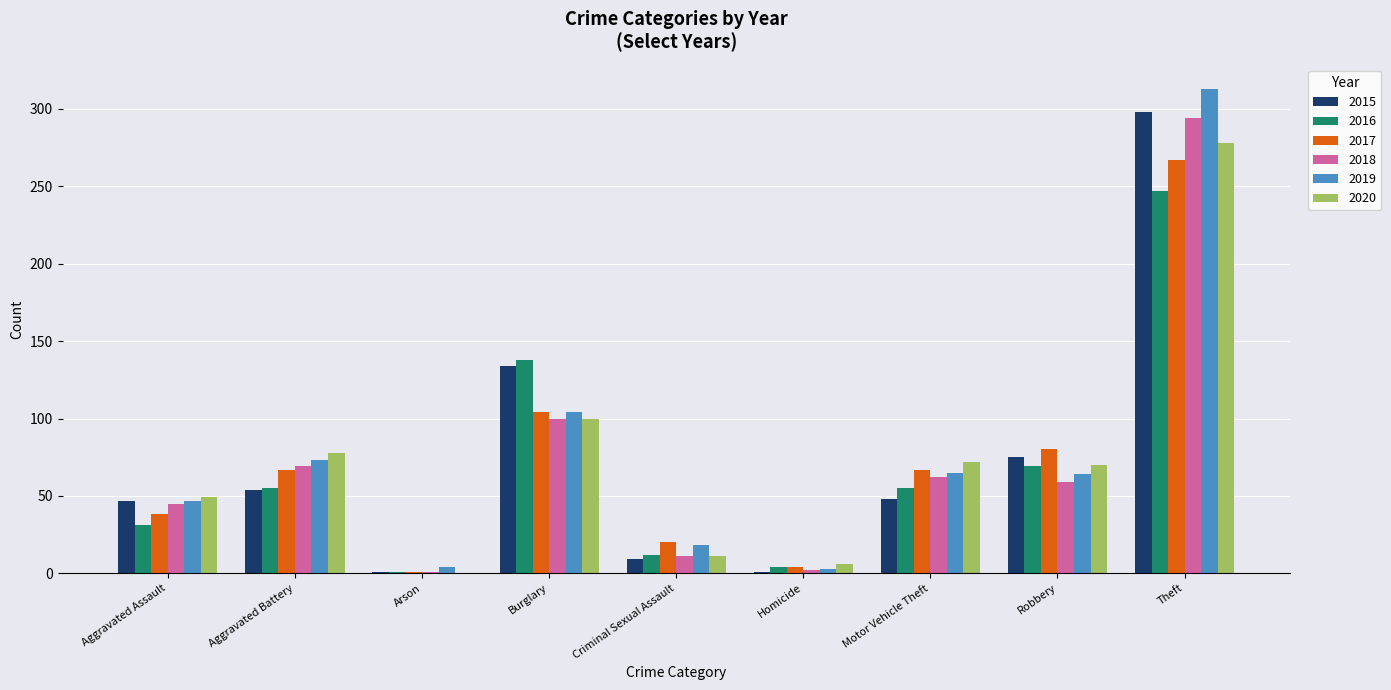

The value of 2019 at Theft is 537. True or false?

False